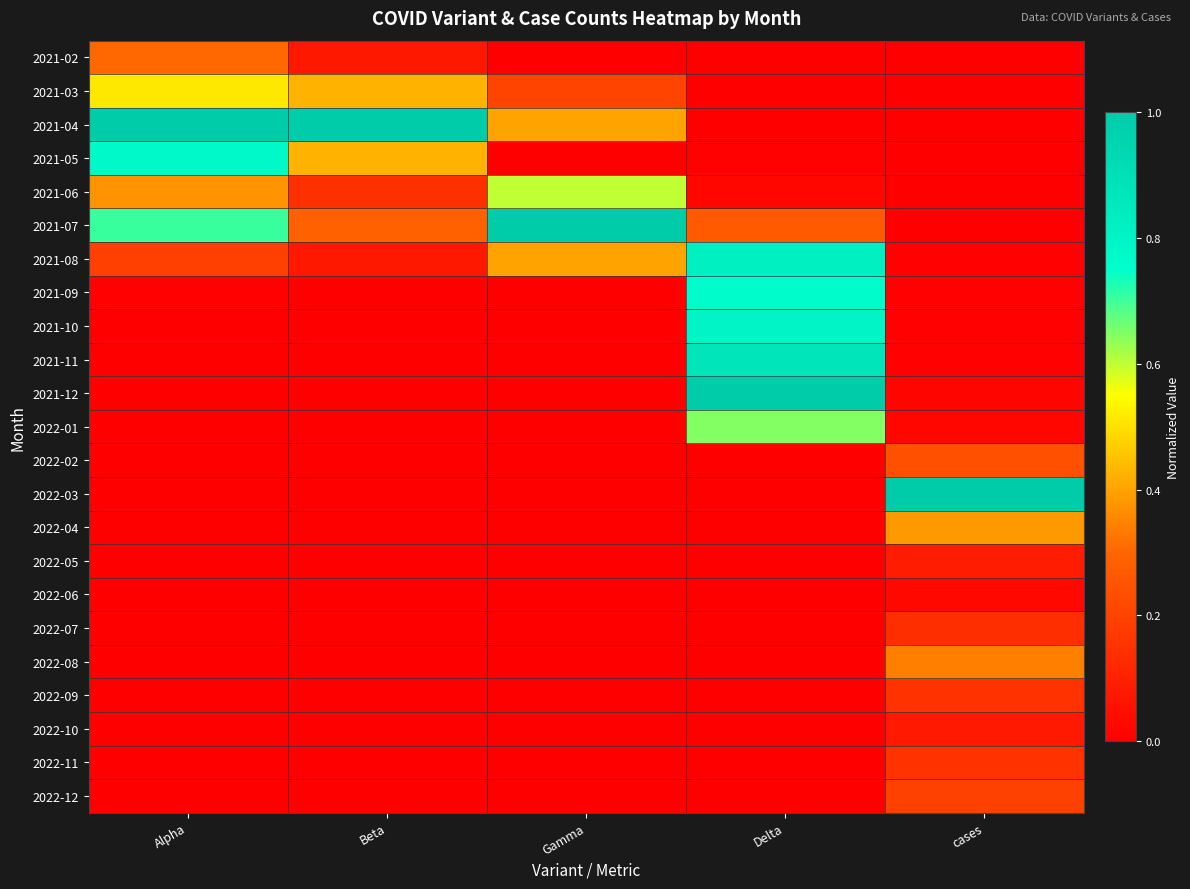

At how many categories does at least one series exceed 0?

5